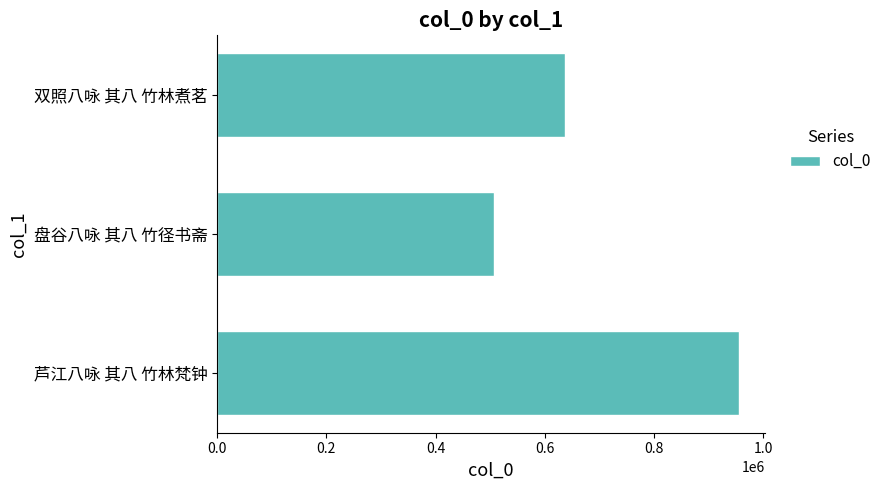

How many data points are less than 636865?

1